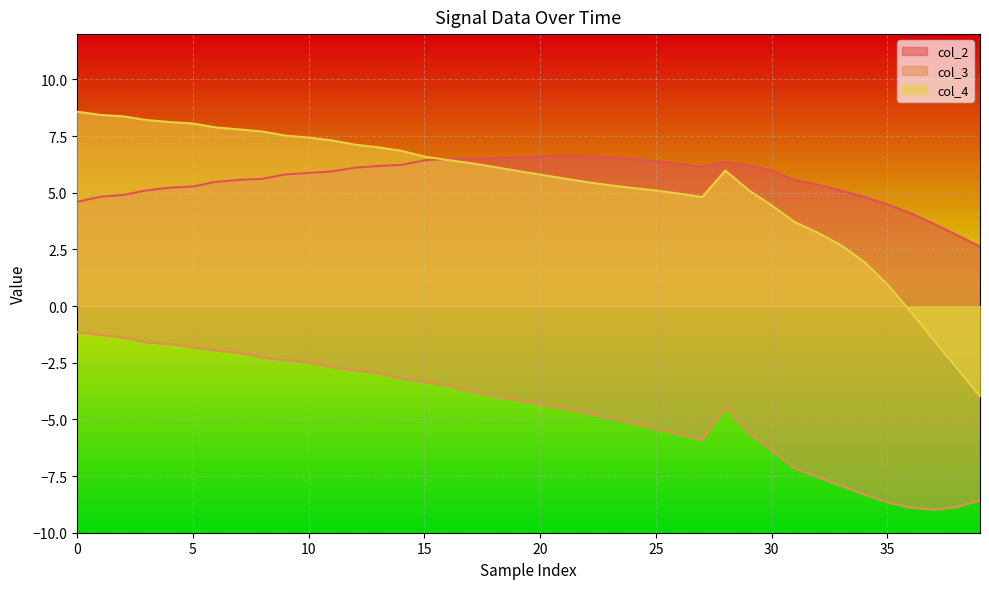

At how many categories does at least one series exceed -3?

40